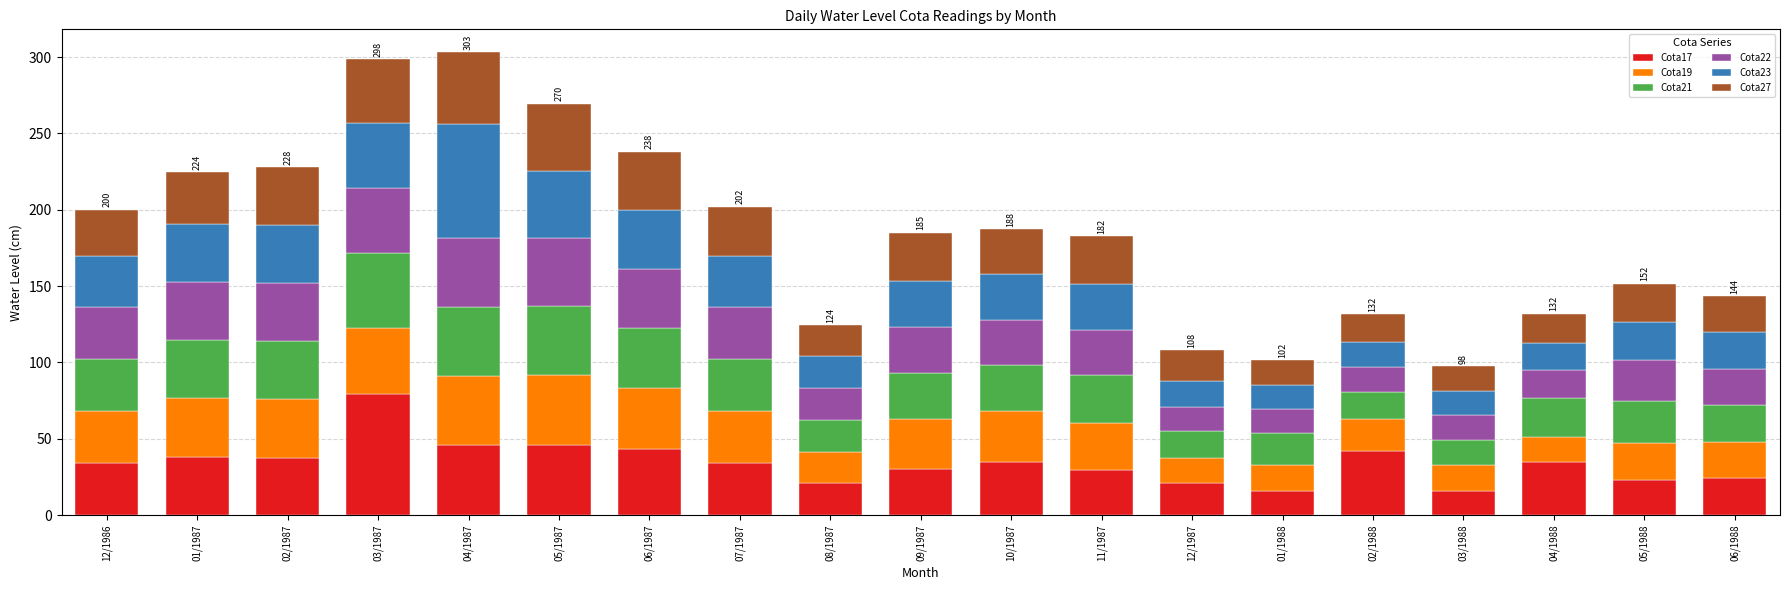

Which category has the highest value in the Cota17 series?

03/1987